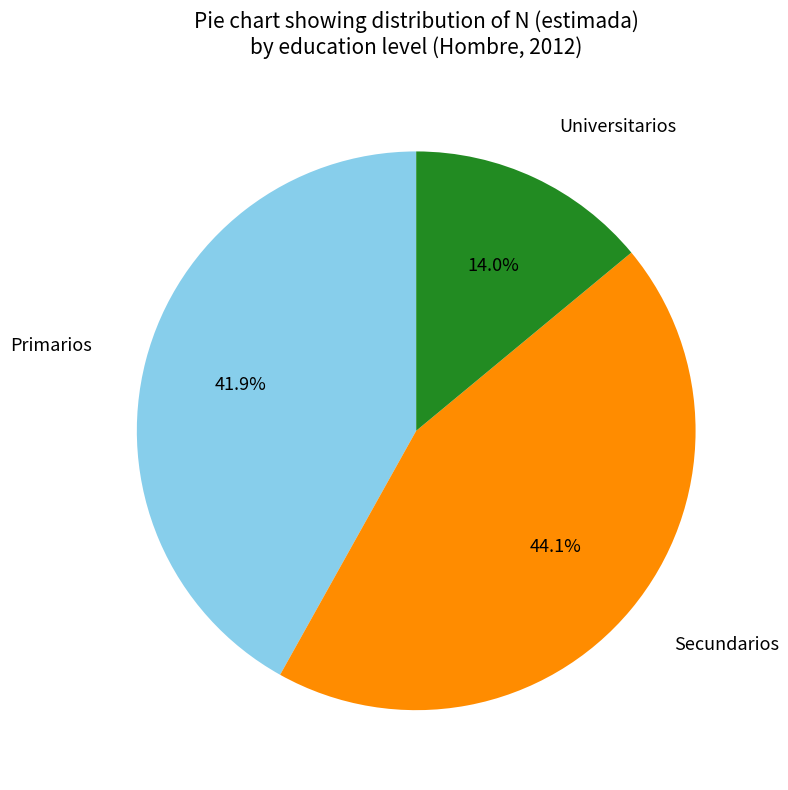

Is there any slice that represents more than half of the pie?

No